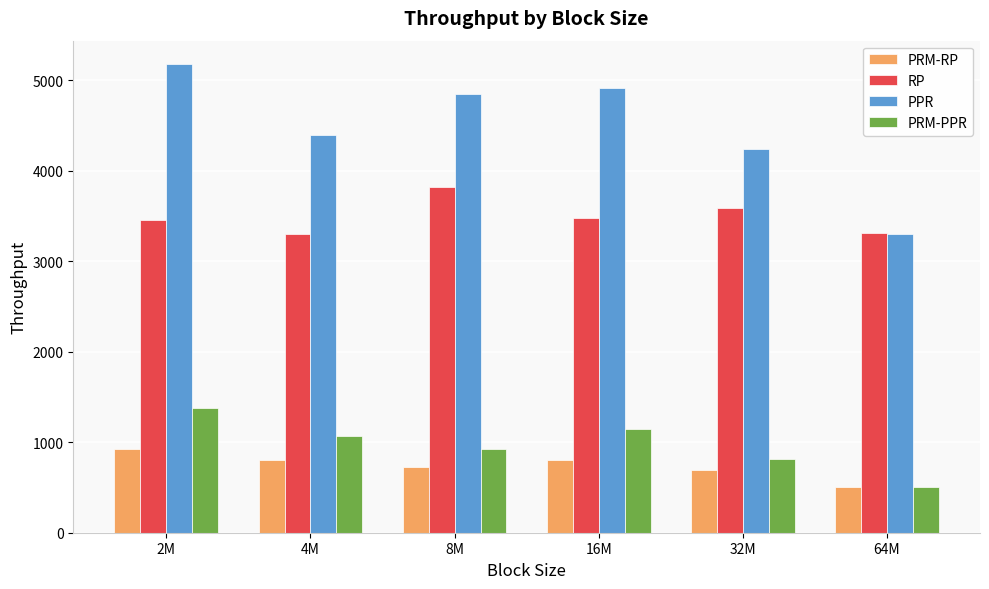

The PPR series shows 4392.7 at 4M. True or false?

True